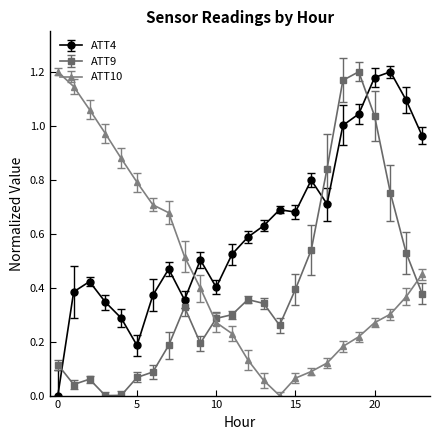

What are all the series names shown in the legend?

ATT4, ATT9, ATT10